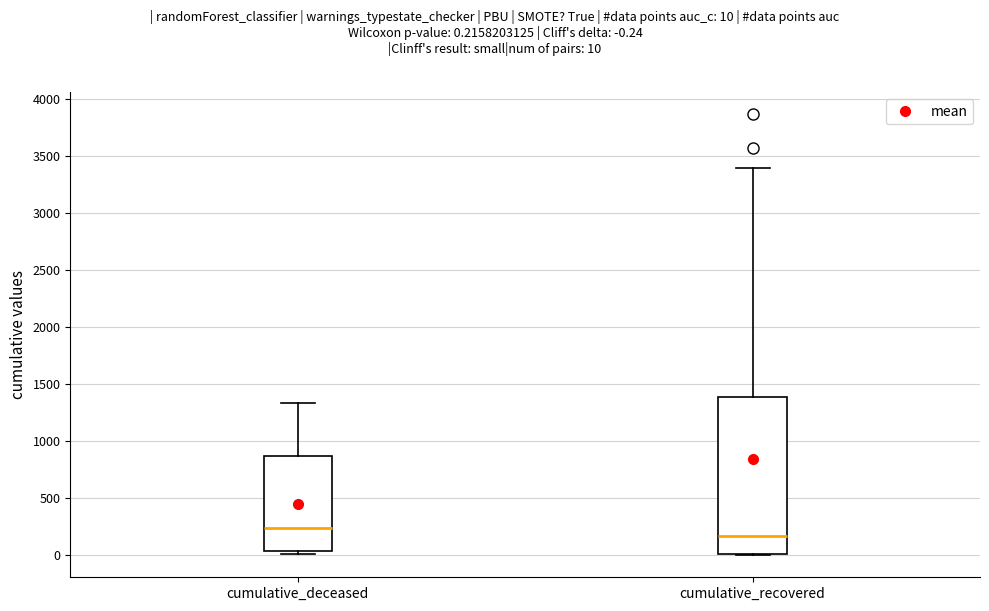

Reading left to right, read every box against the y-axis: the position of its median line, the range the box covers, and the ends of its whiskers. The values are not printed on the chart, so give them approximately, as read against the axis.

cumulative_deceased: median 250, box 50 to 850, whiskers 0 to 1350
cumulative_recovered: median 150, box 0 to 1400, whiskers 0 to 3400